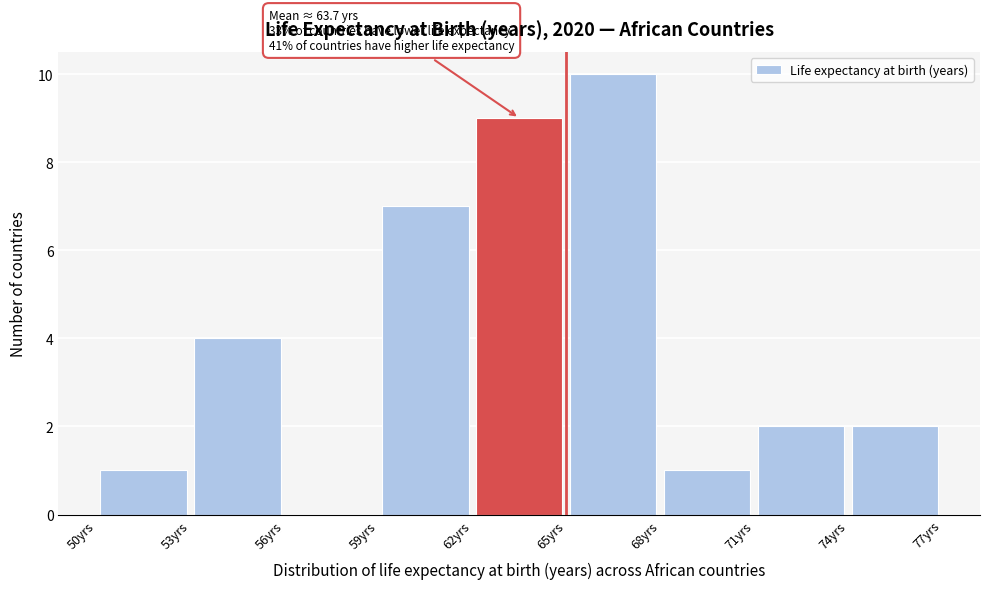

Which range on the x-axis has the tallest bar?

65 to 68